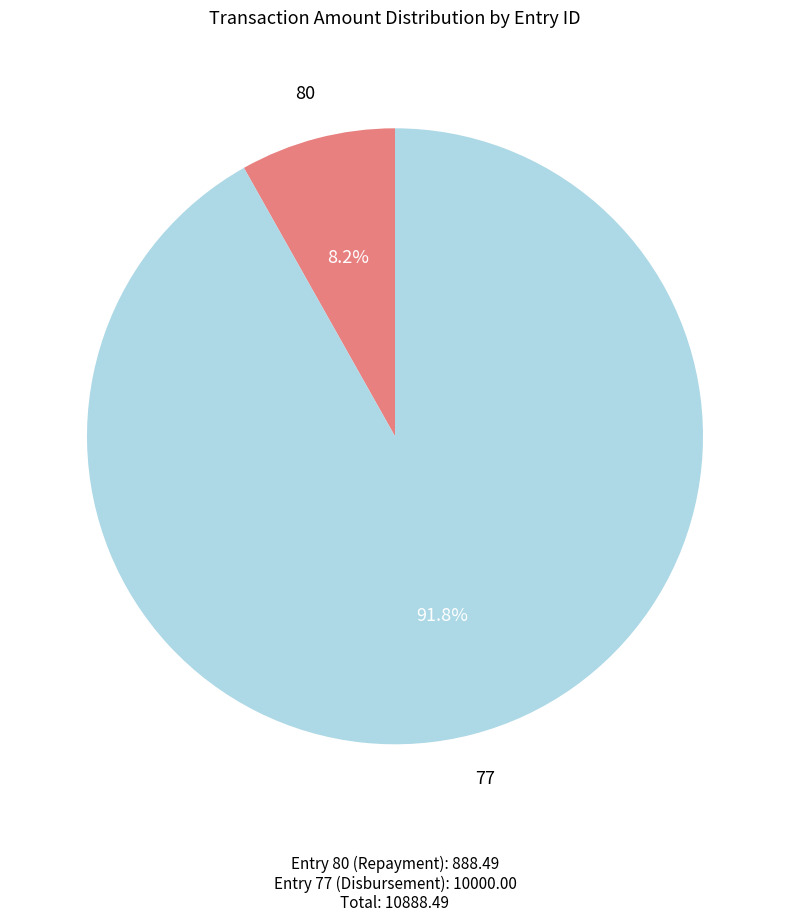

True or false: 77 accounts for 86% of the total.

False